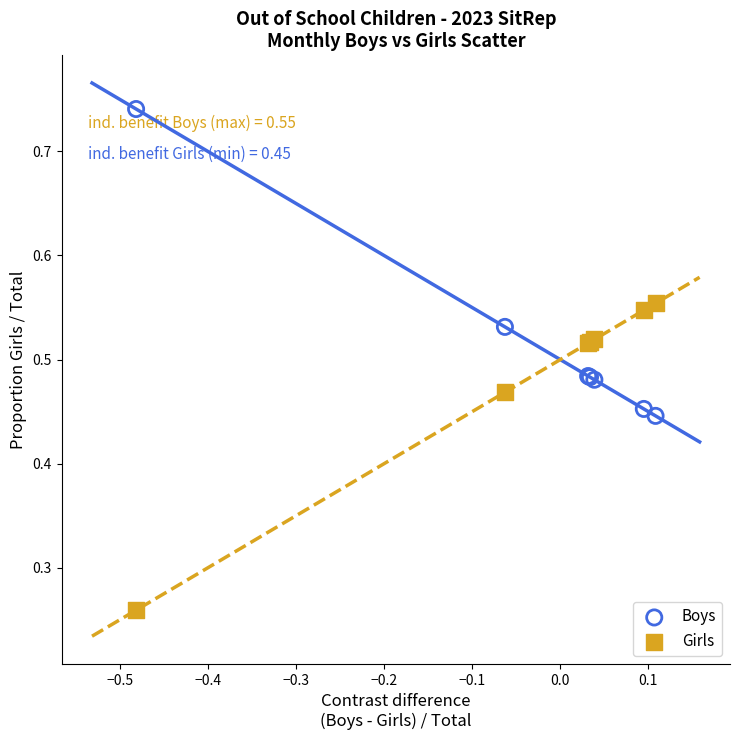

Which series contains the highest Y value?

Boys